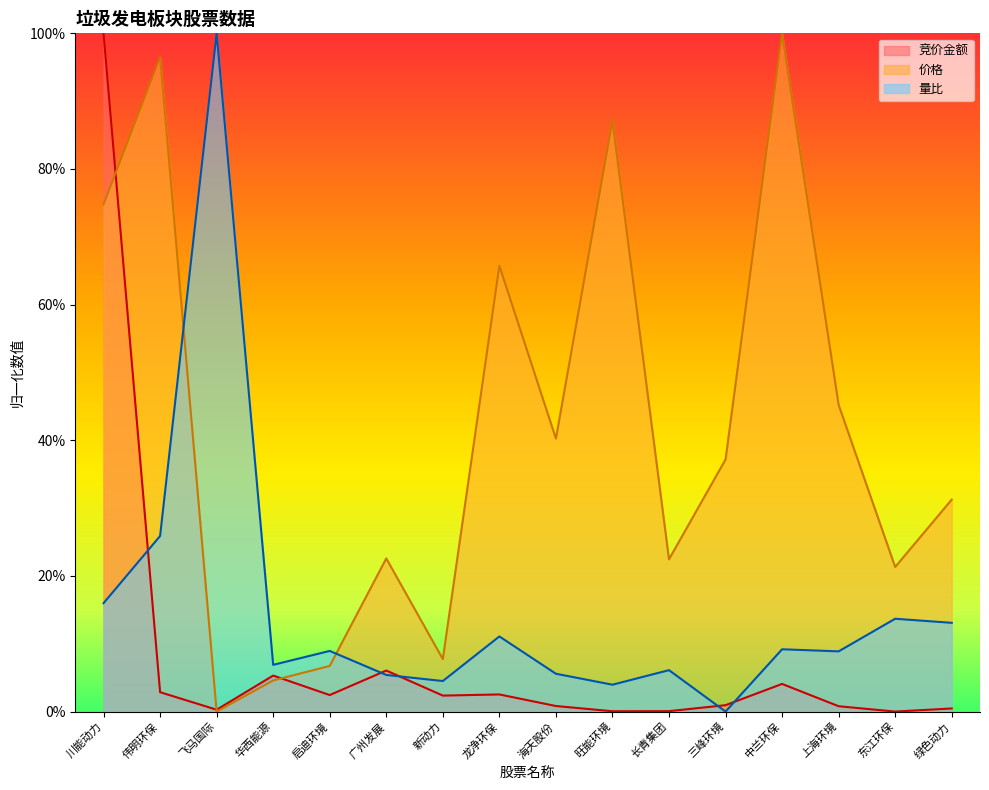

What is the value of the 量比 point at the 6th from the left?

0.1